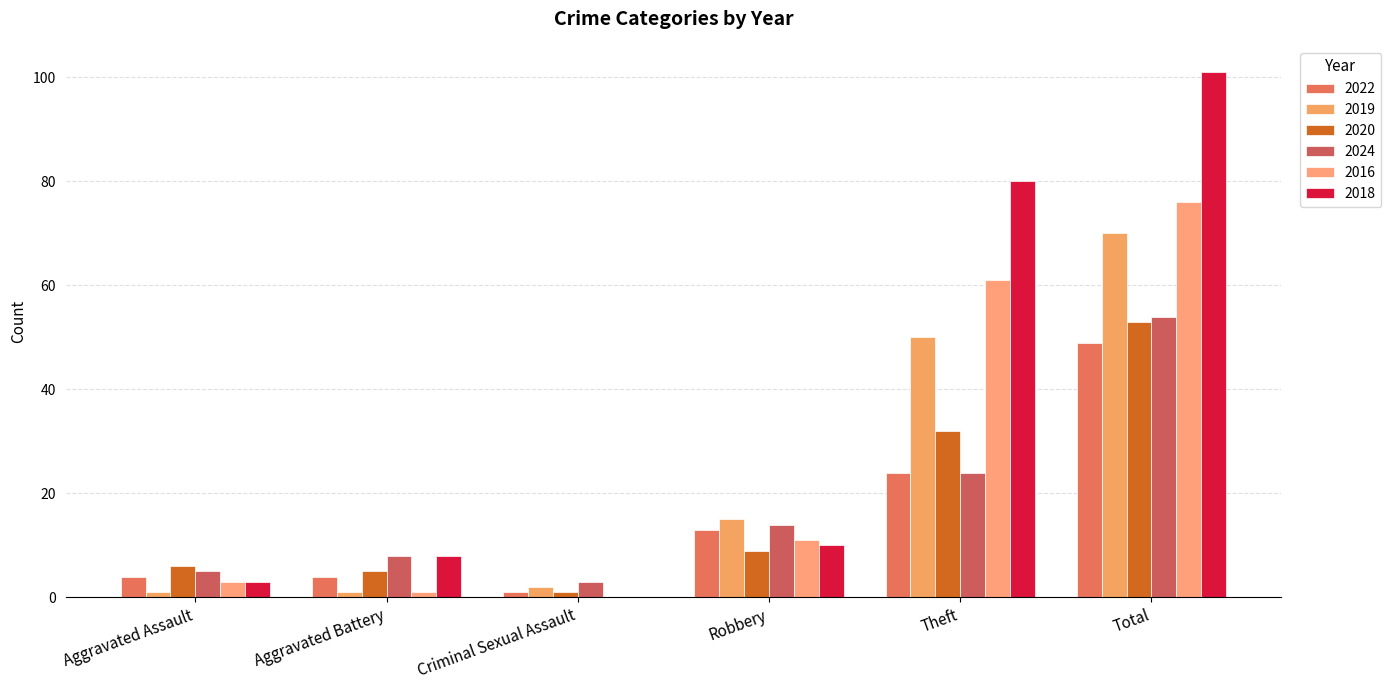

Is the value of 2016 at Aggravated Assault greater than the value of 2018 at Total?

No